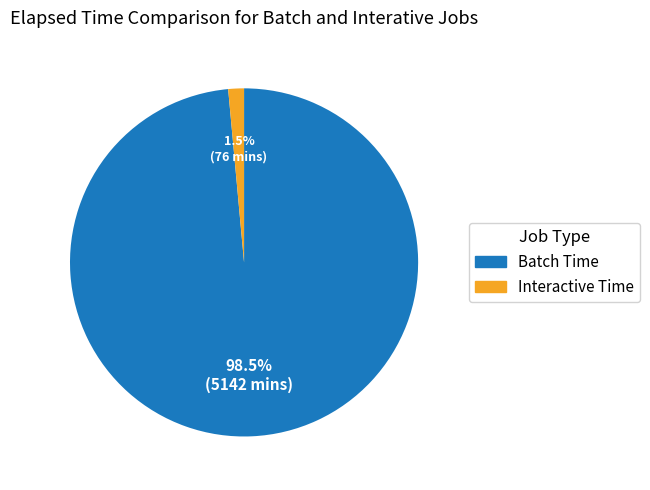

Is there any slice that represents more than half of the pie?

Yes